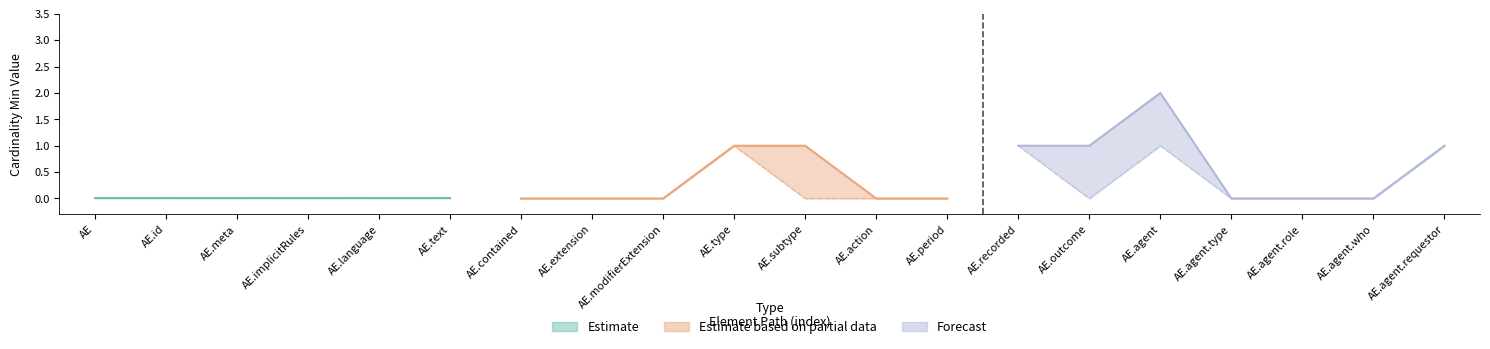

What position from the left is AuditEvent.agent.role?

18